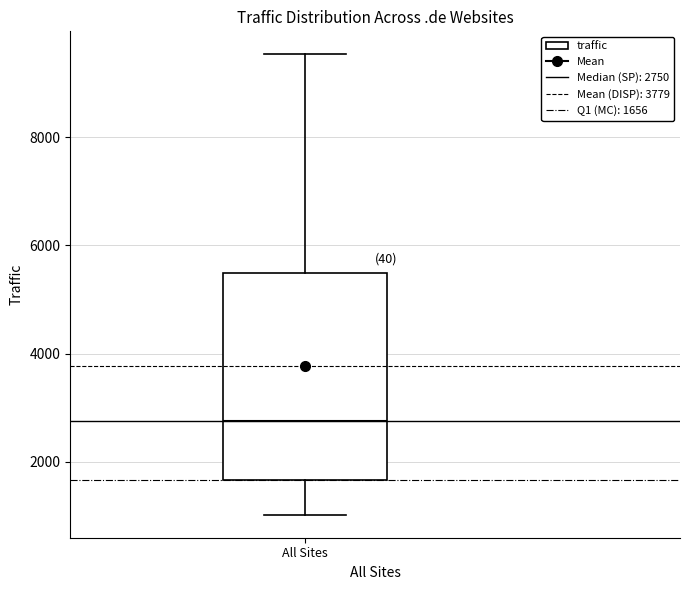

Where is the lower edge of the box for All Sites on the y-axis? The values are not printed on the chart, so give them approximately, as read against the axis.

1600